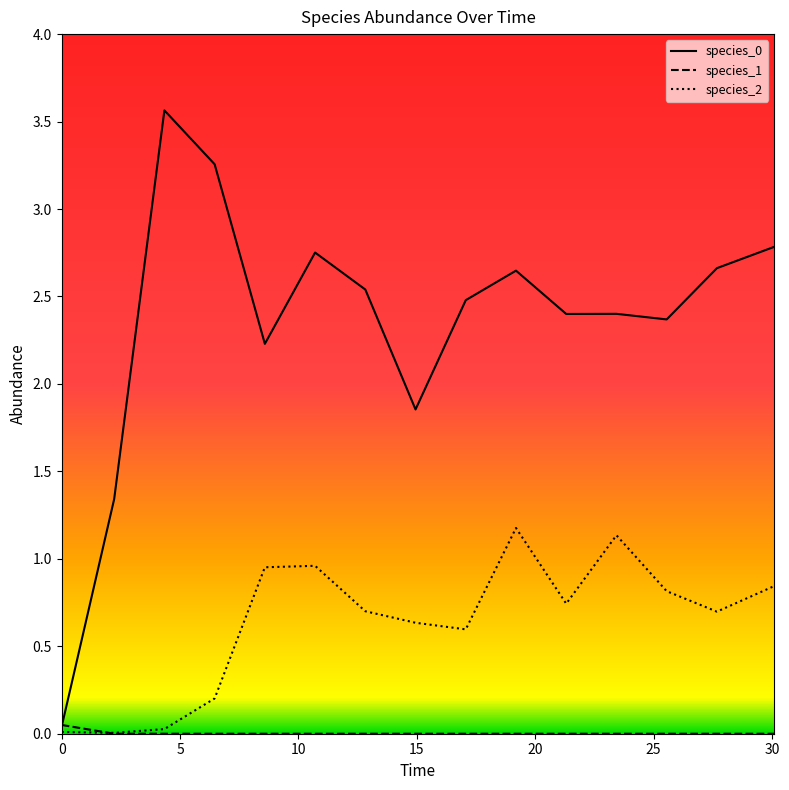

What is the greatest value displayed?

3.6